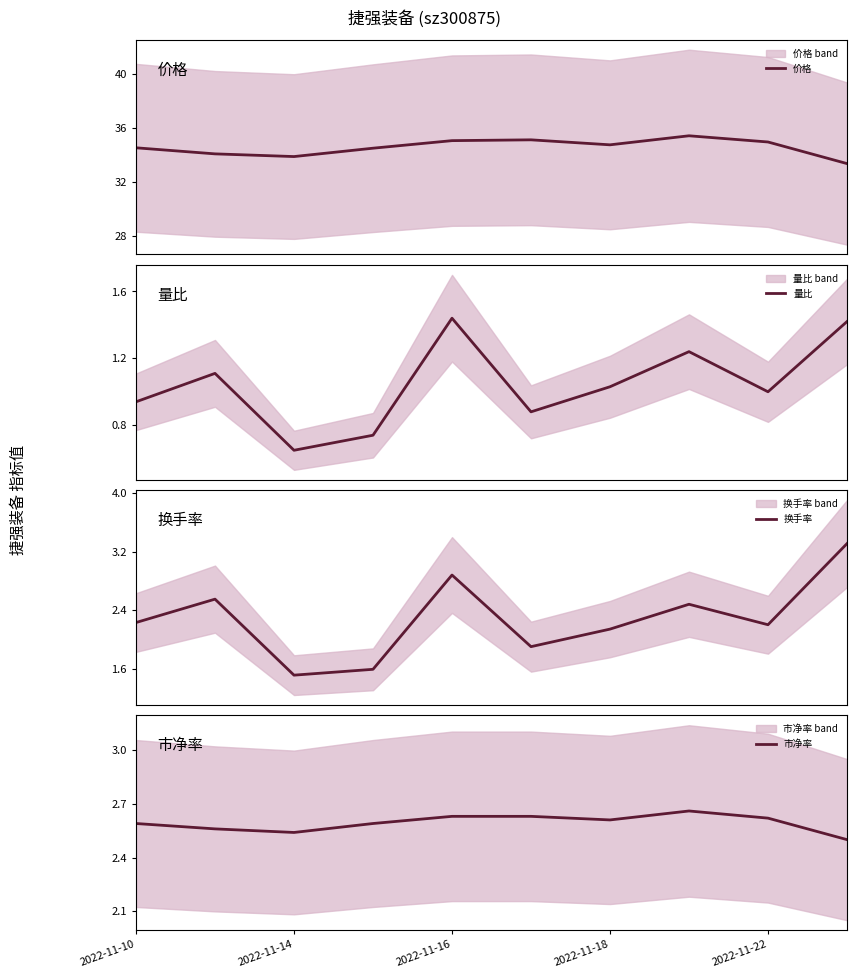

What is the highest value of the 市净率 series?

2.7